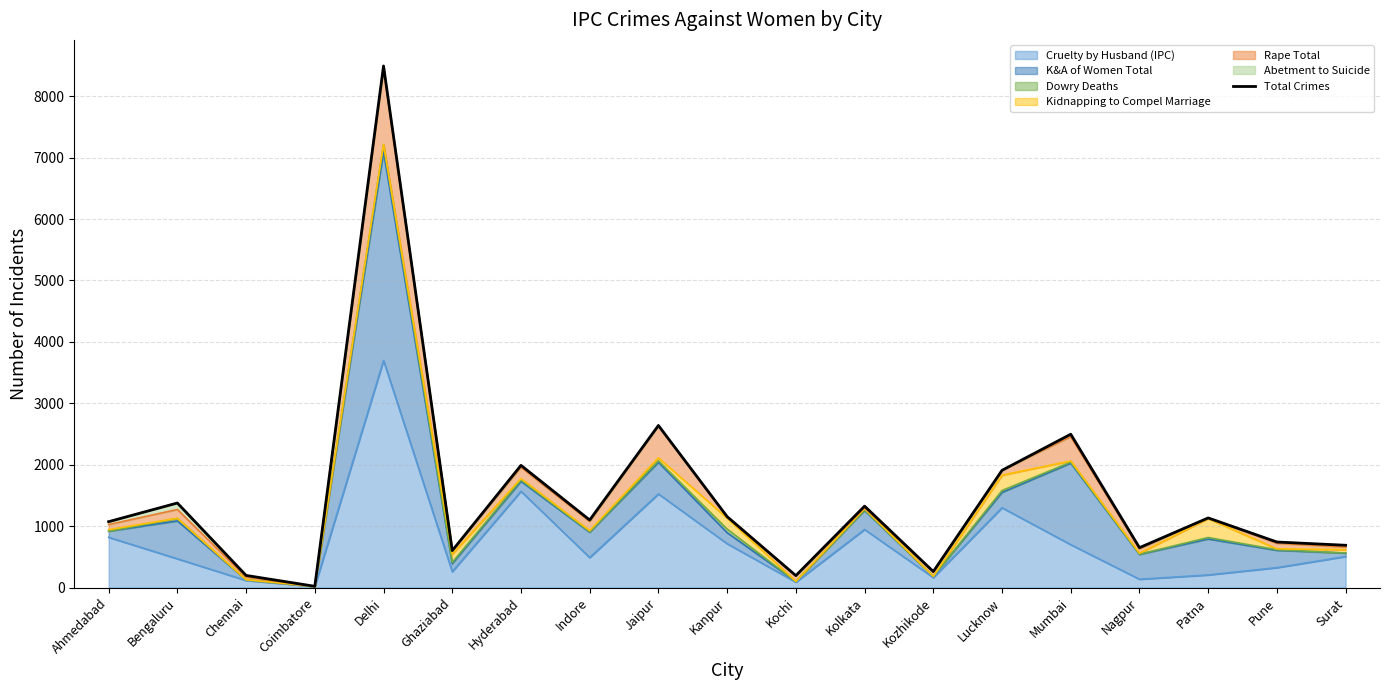

What is the difference between the values at Kanpur and Coimbatore?

1134